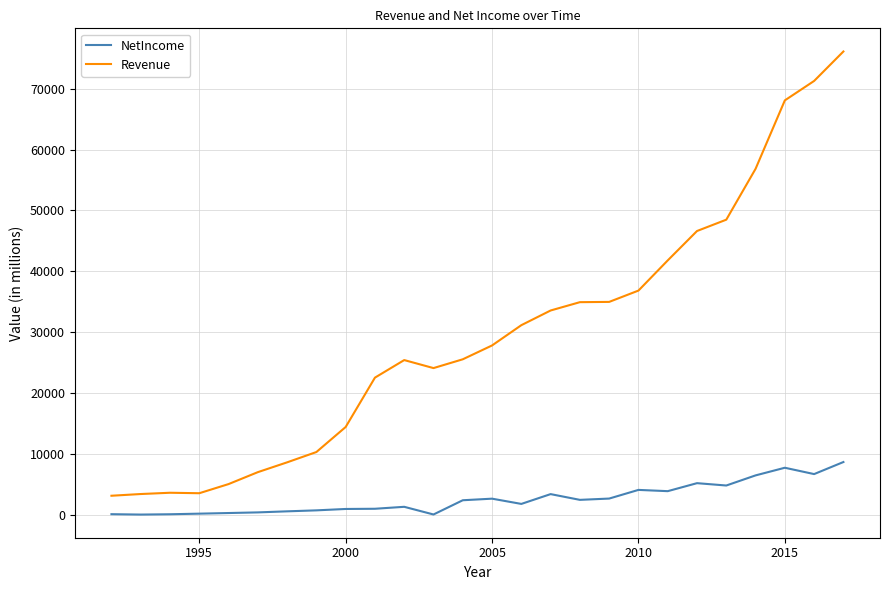

Does the chart have visible grid lines?

Yes